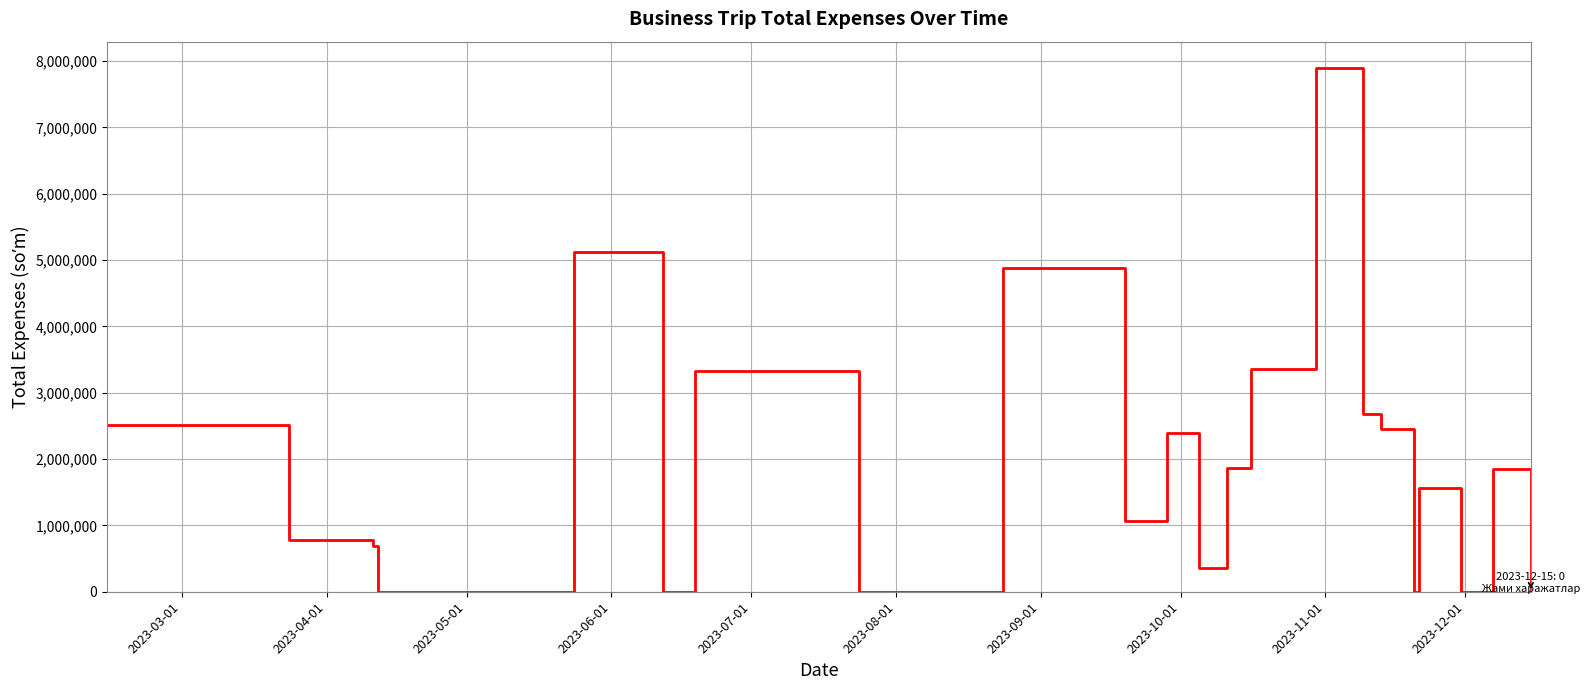

What is the greatest value displayed?

7896460